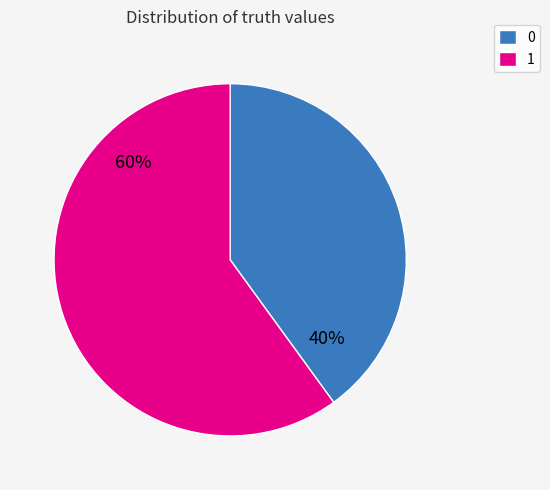

The 1 slice represents 54% of the pie. True or false?

False